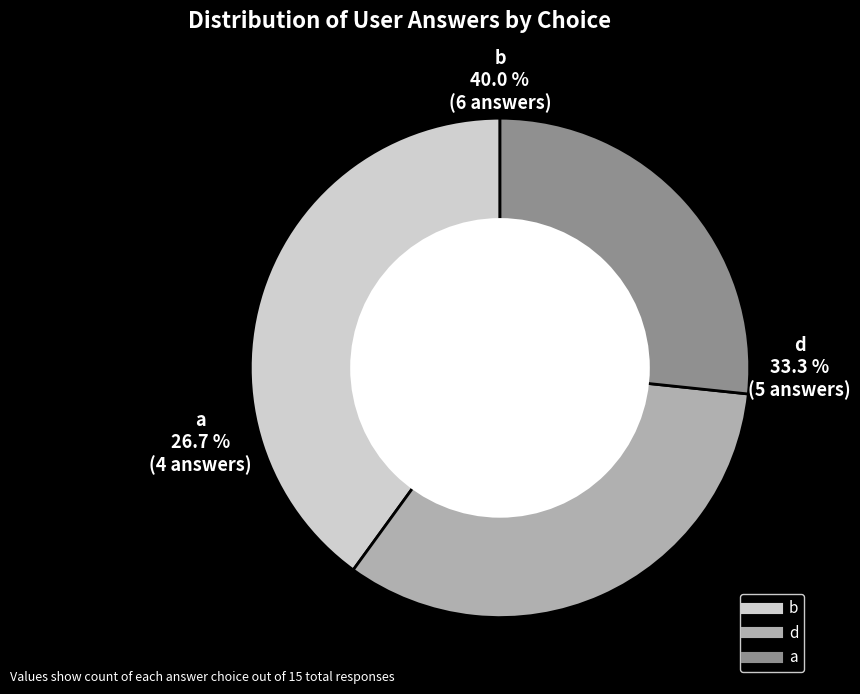

Rank the categories by value from highest to lowest.

b, d, a